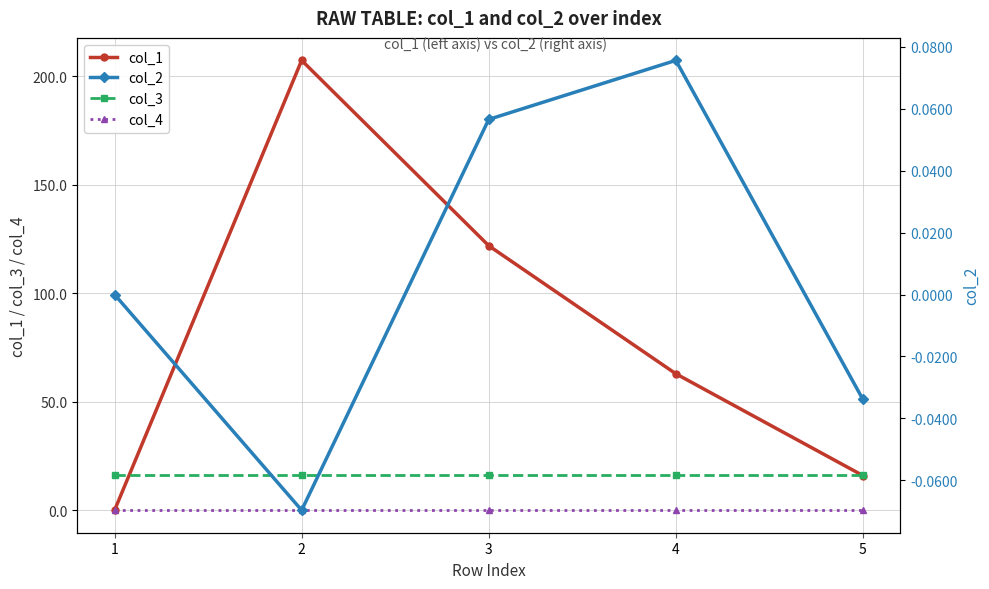

What is the value of the col_2 point at the 4th from the left?

0.1